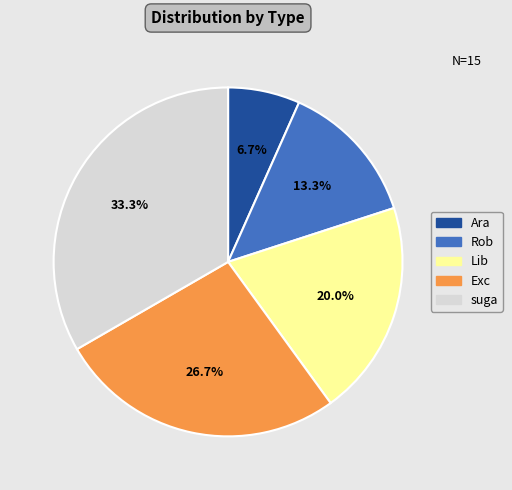

How many slices are in this pie chart?

5